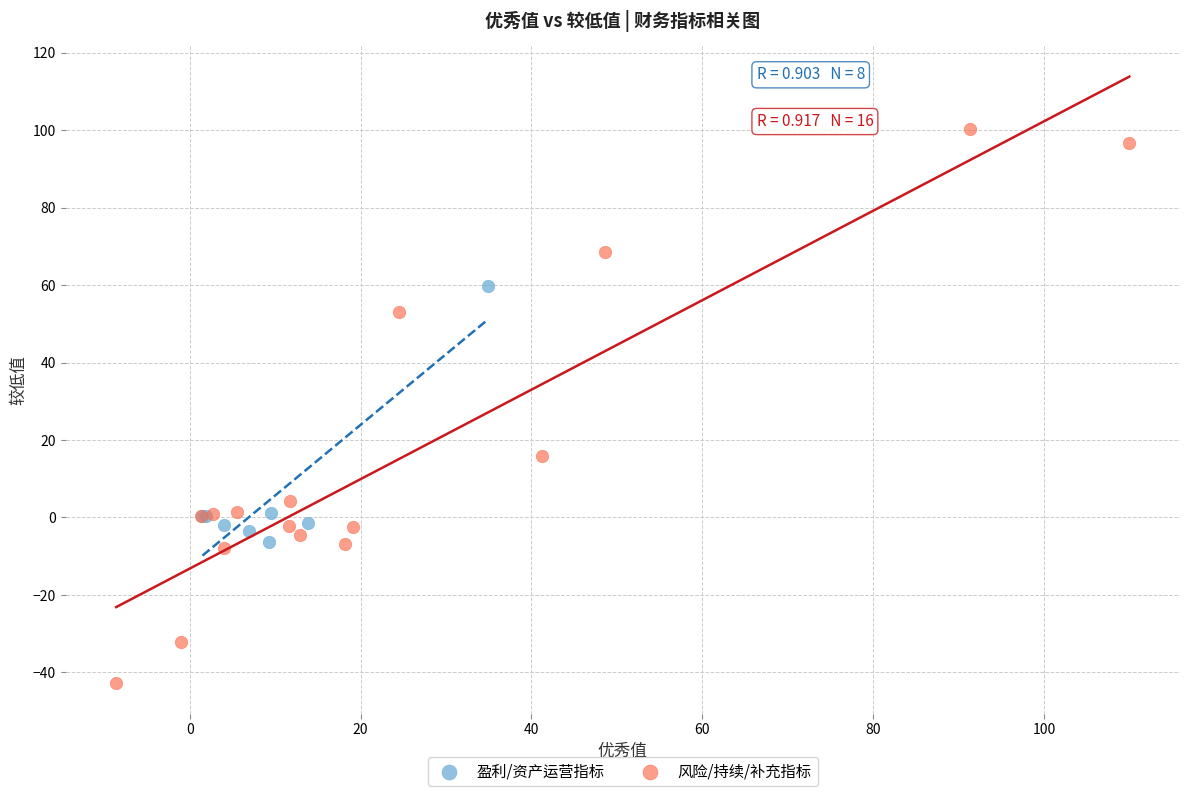

Which series has the widest spread of Y values?

风险/持续/补充指标